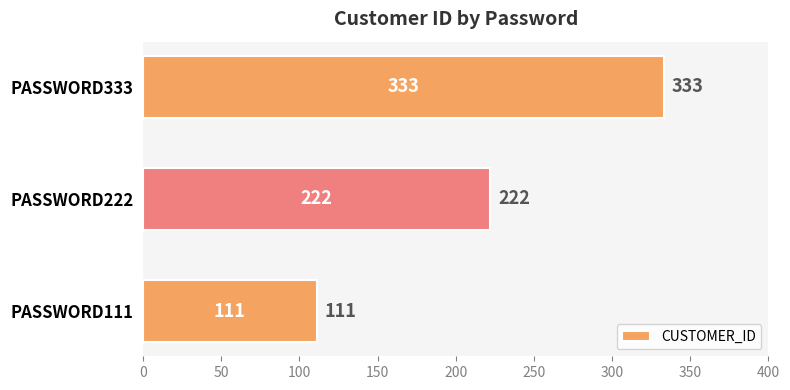

Which has a higher value, PASSWORD222 or PASSWORD111?

PASSWORD222